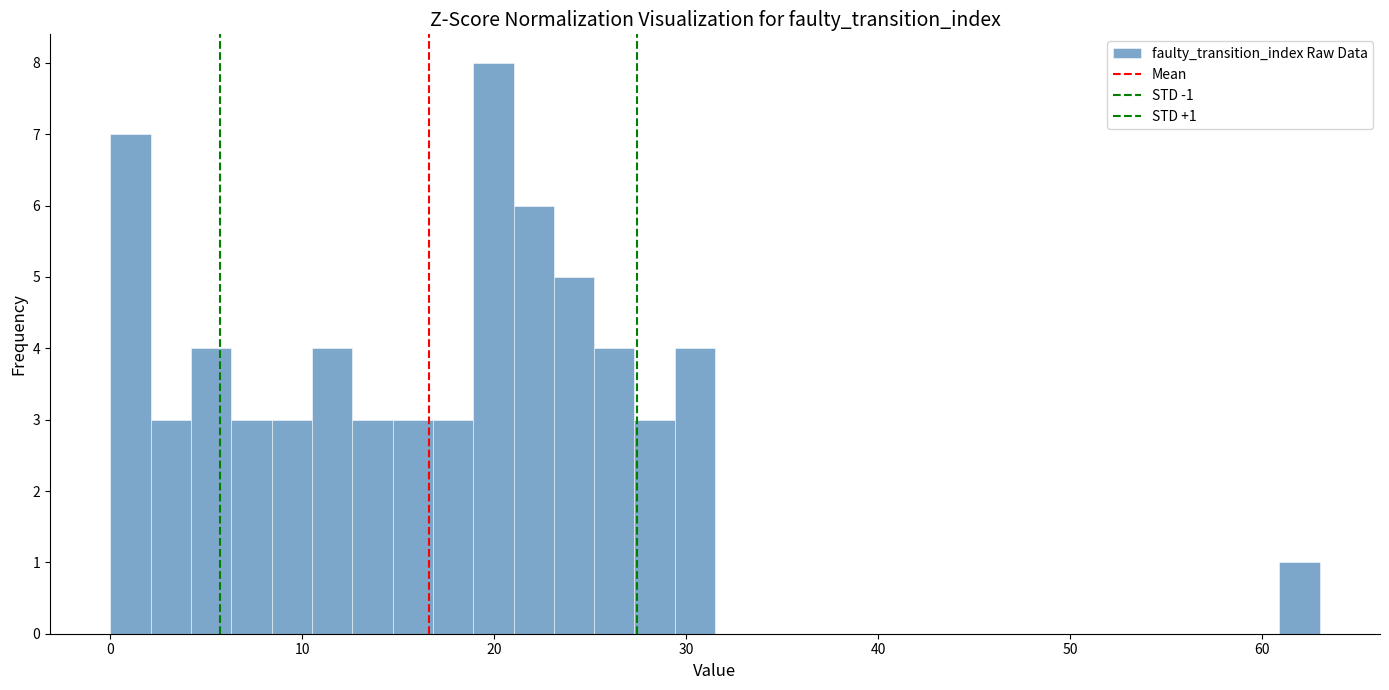

Around what value on the x-axis is the tallest bar? Give the approximate position of its centre, as read against the axis.

20